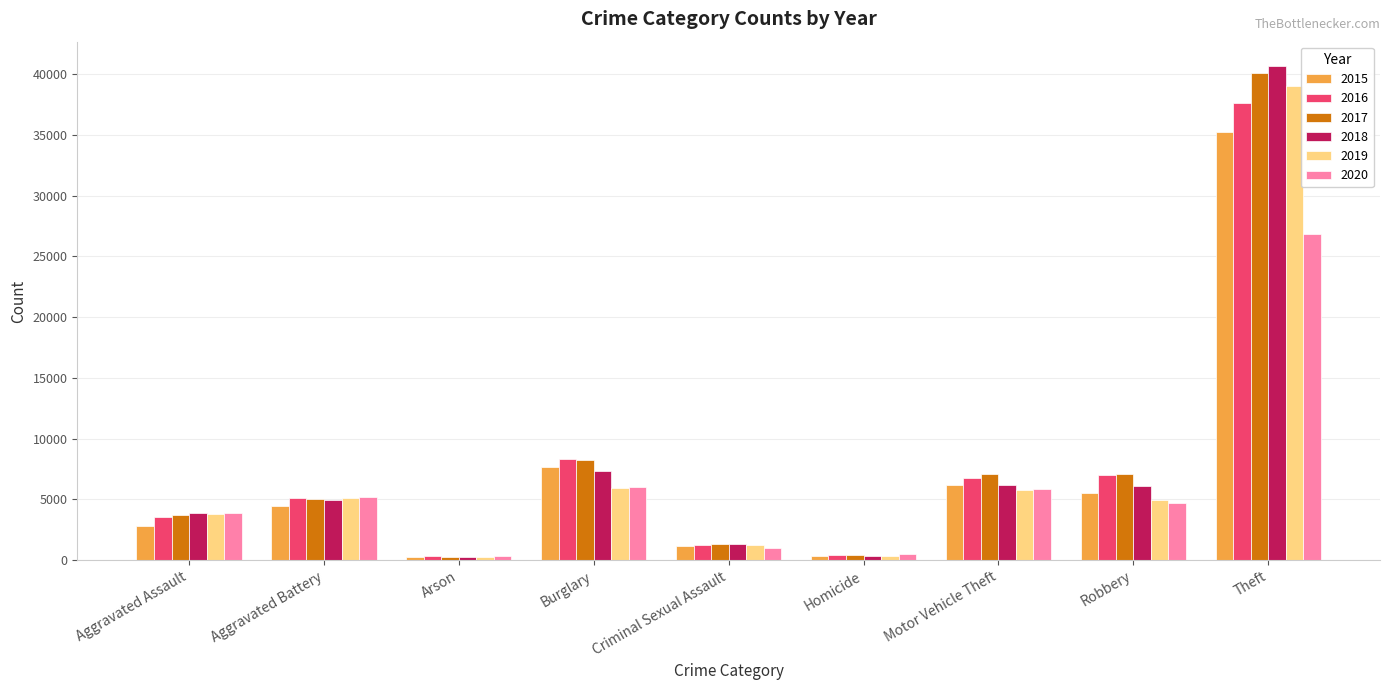

What is the value of the 2018 bar at the 8th from the left?

6082